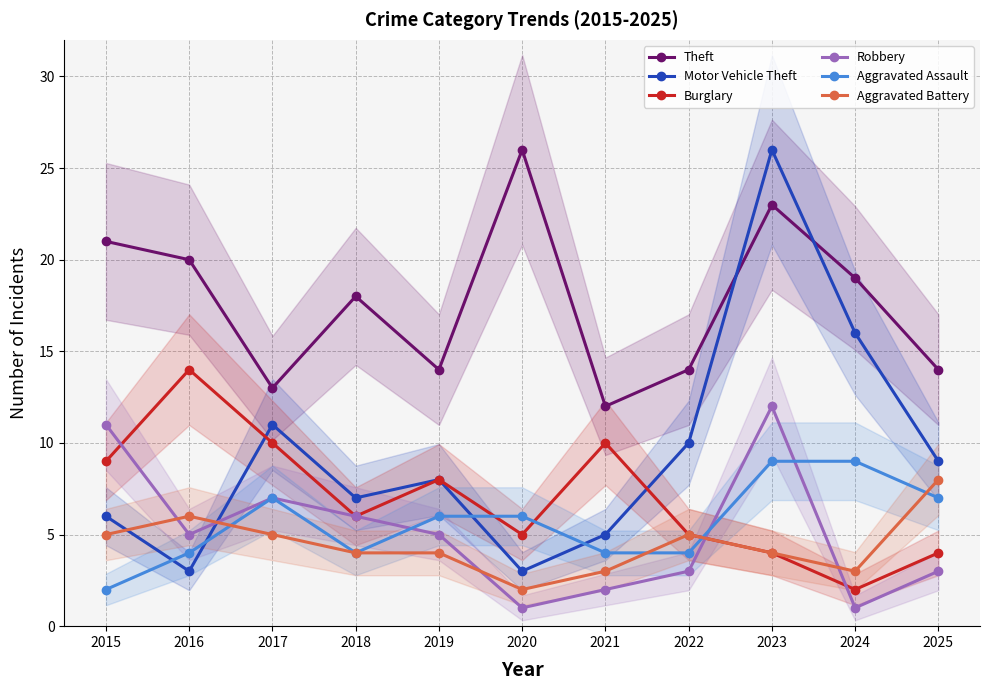

True or false: Aggravated Assault has more than 0 points higher than both neighbors.

True